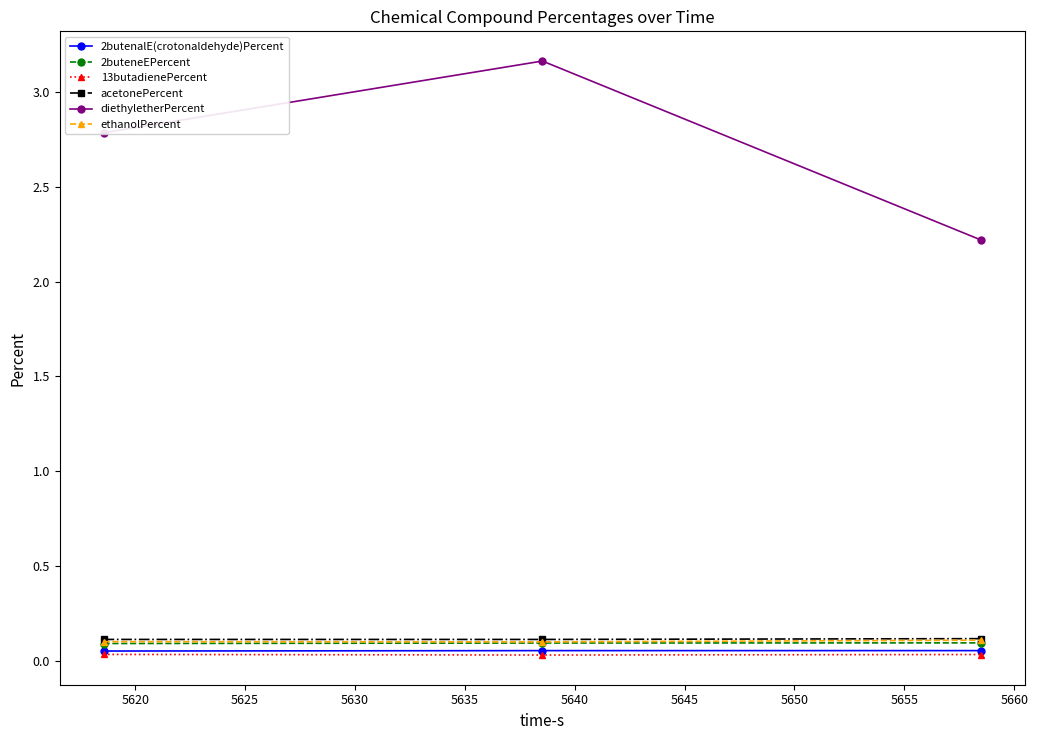

Which series has the largest total across all categories?

diethyletherPercent